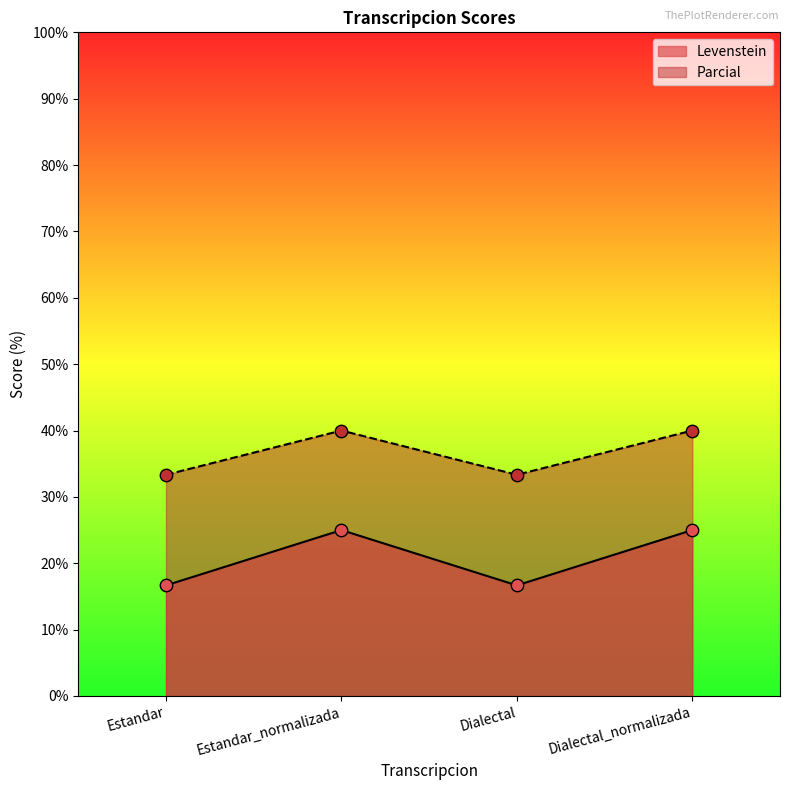

What is the spread (max minus min) of values at Dialectal_normalizada?

15.0